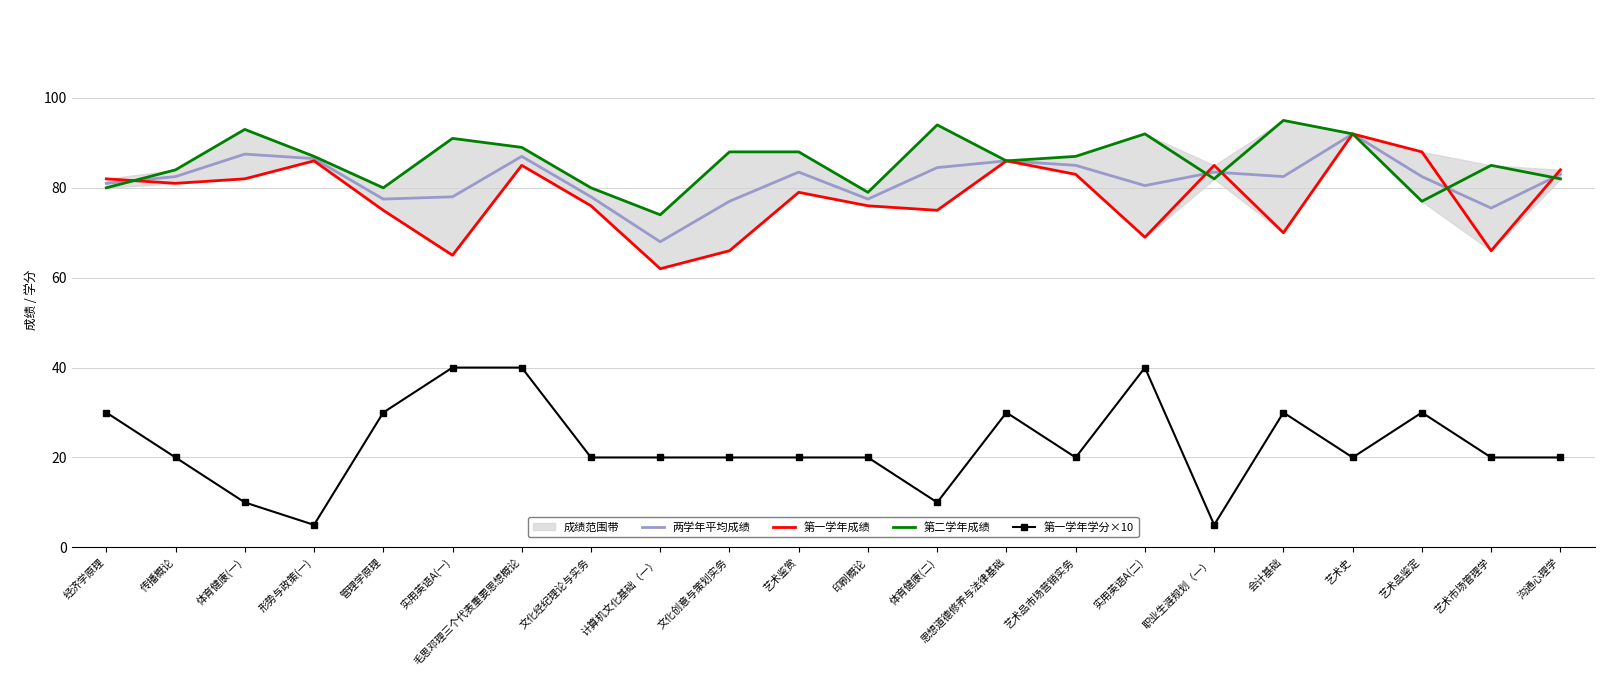

List the series in order of their peak value, lowest first.

第一学年学分×10, 两学年平均成绩, 第一学年成绩, 第二学年成绩